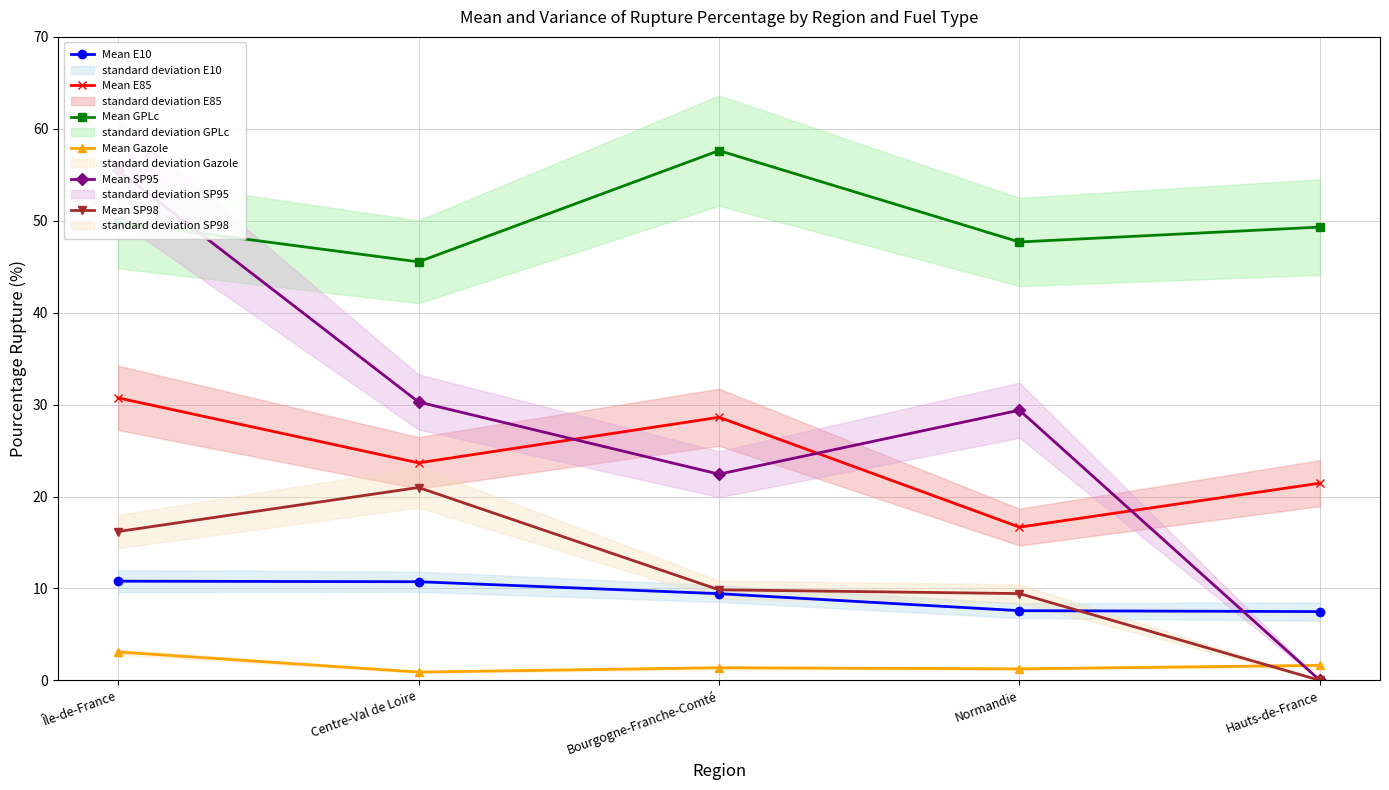

What is the spread (max minus min) of values at Normandie?

46.4